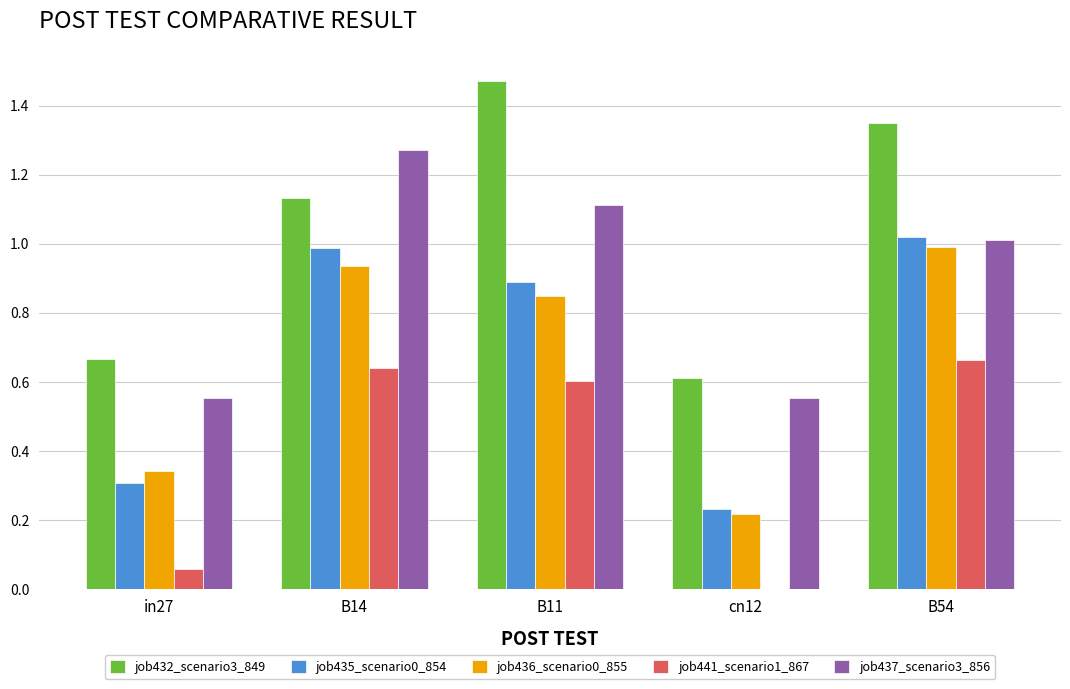

Which category has the highest value in the job436_scenario0_855 series?

B54